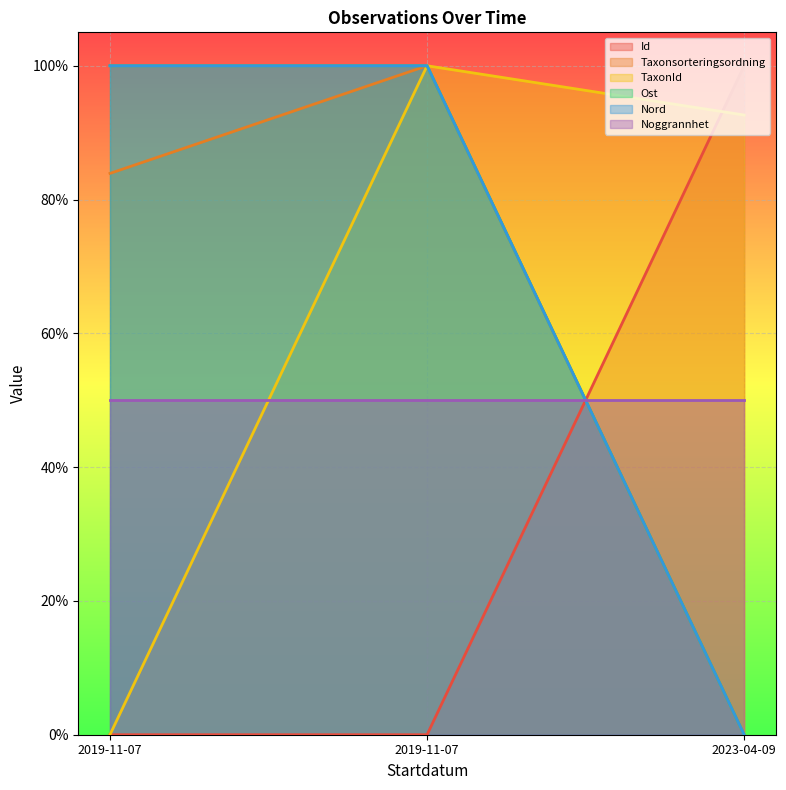

What is the label of the 2nd point from the right?

2019-11-07